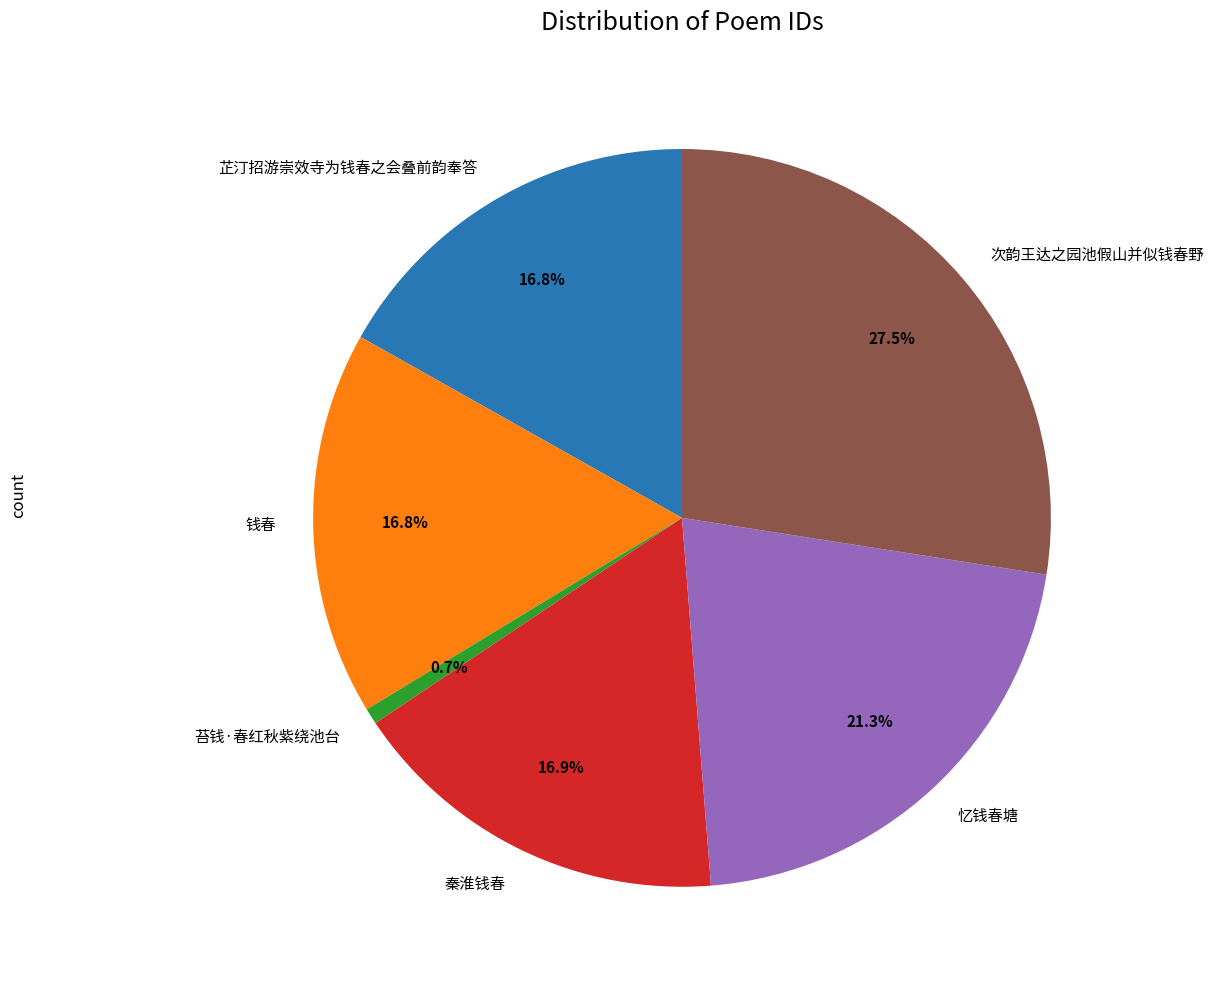

What is the ratio of the value at 忆钱春塘 to the value at 苔钱·春红秋紫绕池台?

30.4